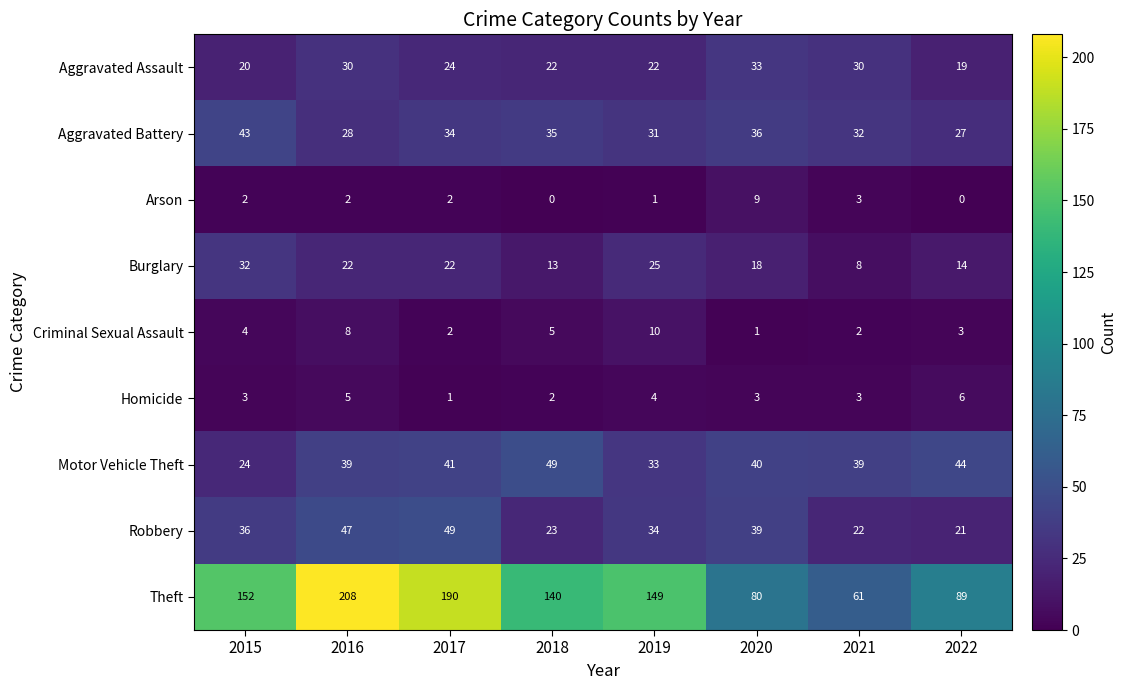

True or false: Robbery has a value of 49 at 2017.

True